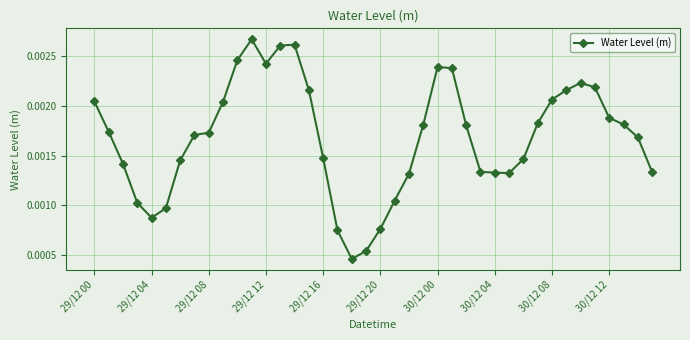

How many values are between 0 and 1?

40